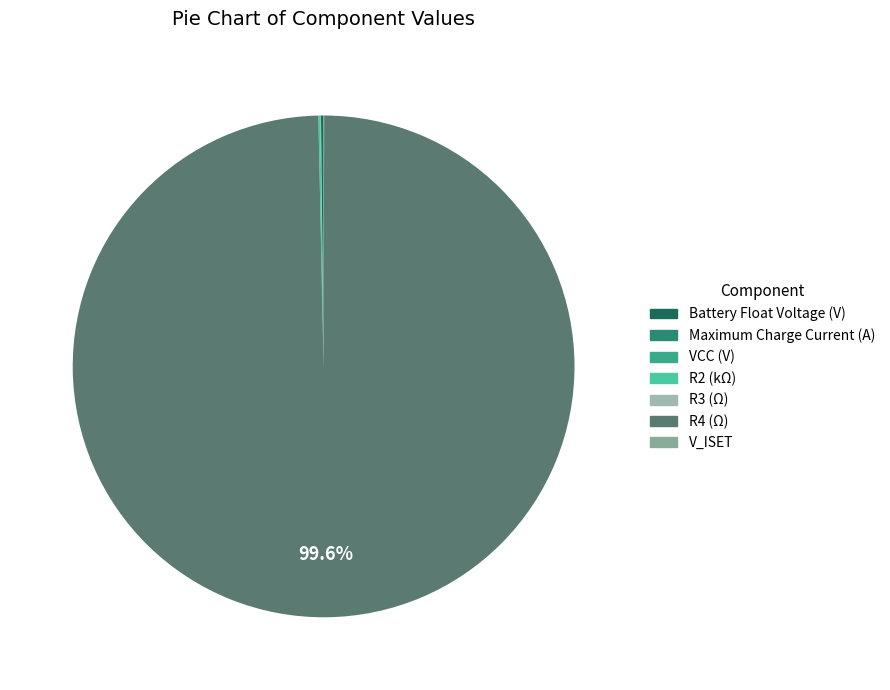

What is the change in value from R2 (kΩ) to R3 (Ω)?

-12.4